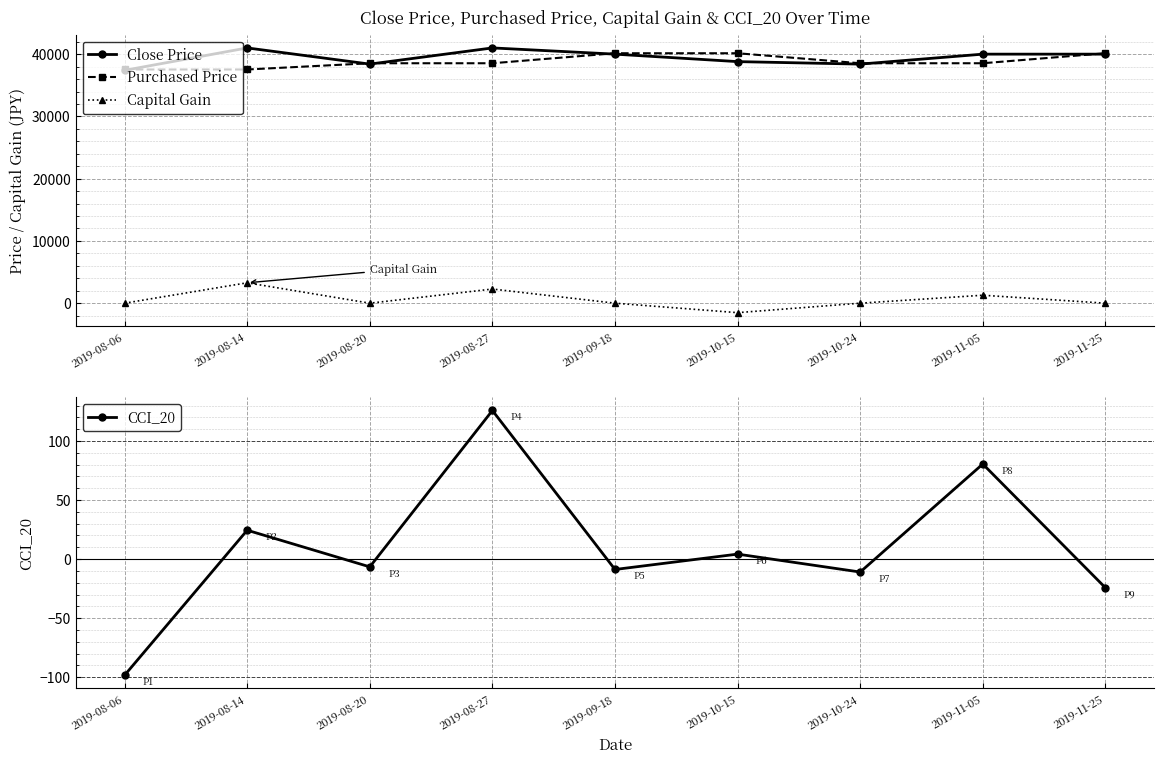

Between 2019-08-14 and 2019-09-18, which series saw the biggest shift?

Capital Gain